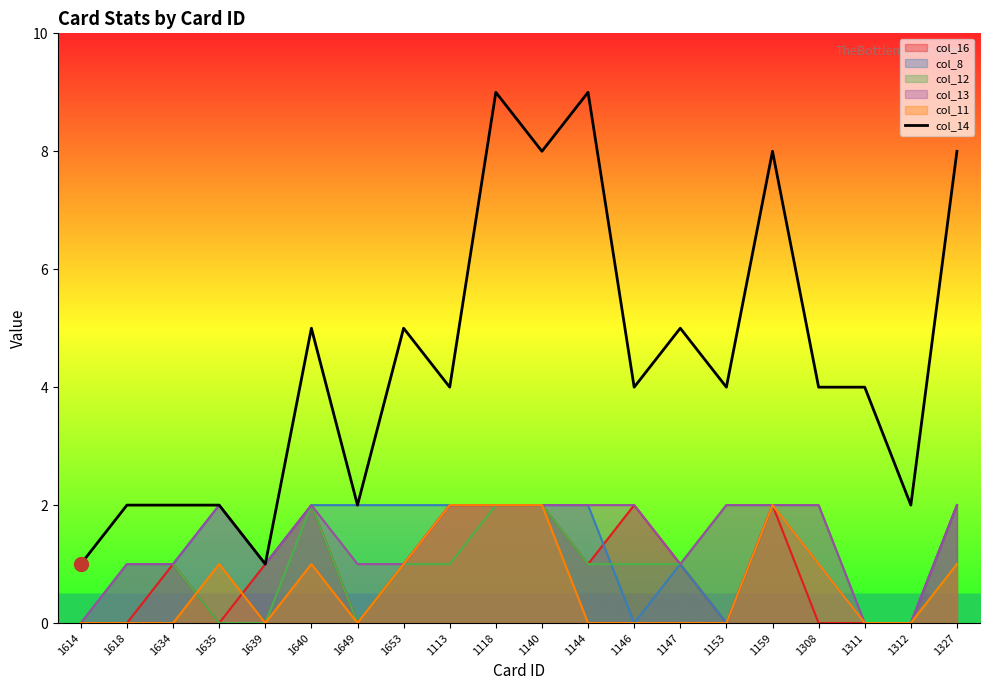

What is the minimum value shown in the chart?

0